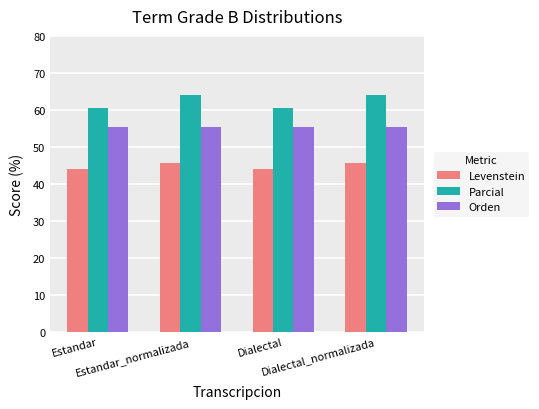

What are all the series names shown in the legend?

Levenstein, Parcial, Orden